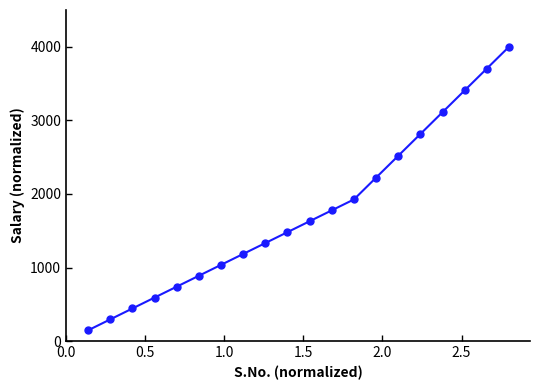

What is the difference between the maximum and minimum values?

3851.9